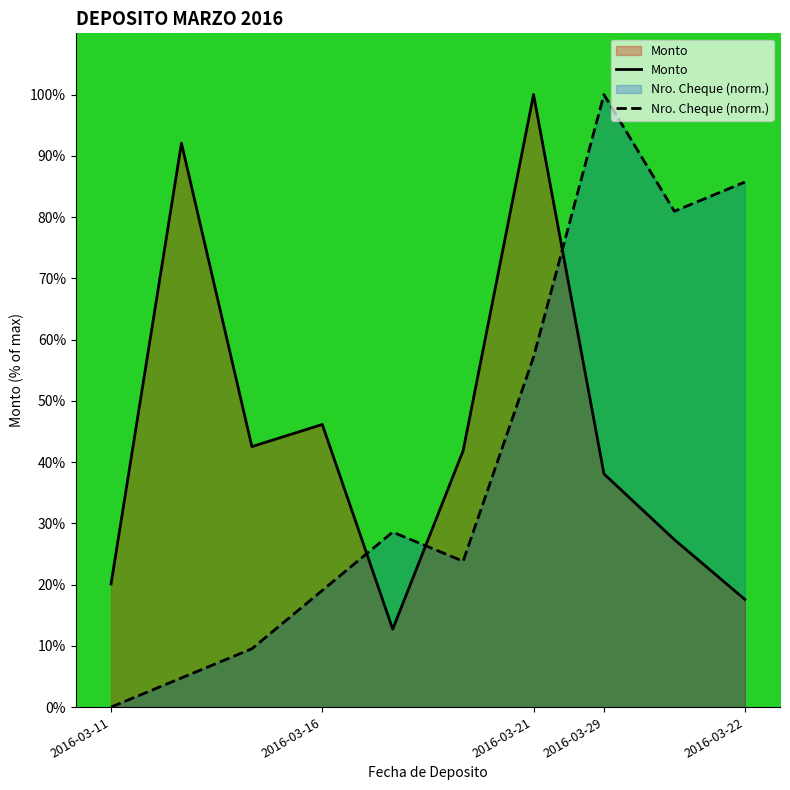

What are all the series names shown in the legend?

Monto, Nro. Cheque (norm.)